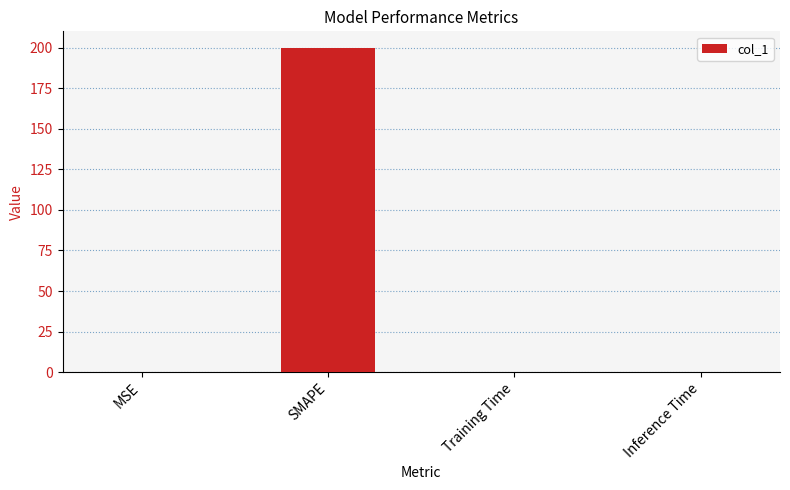

Is it true that the value at Training Time is 0.0?

True